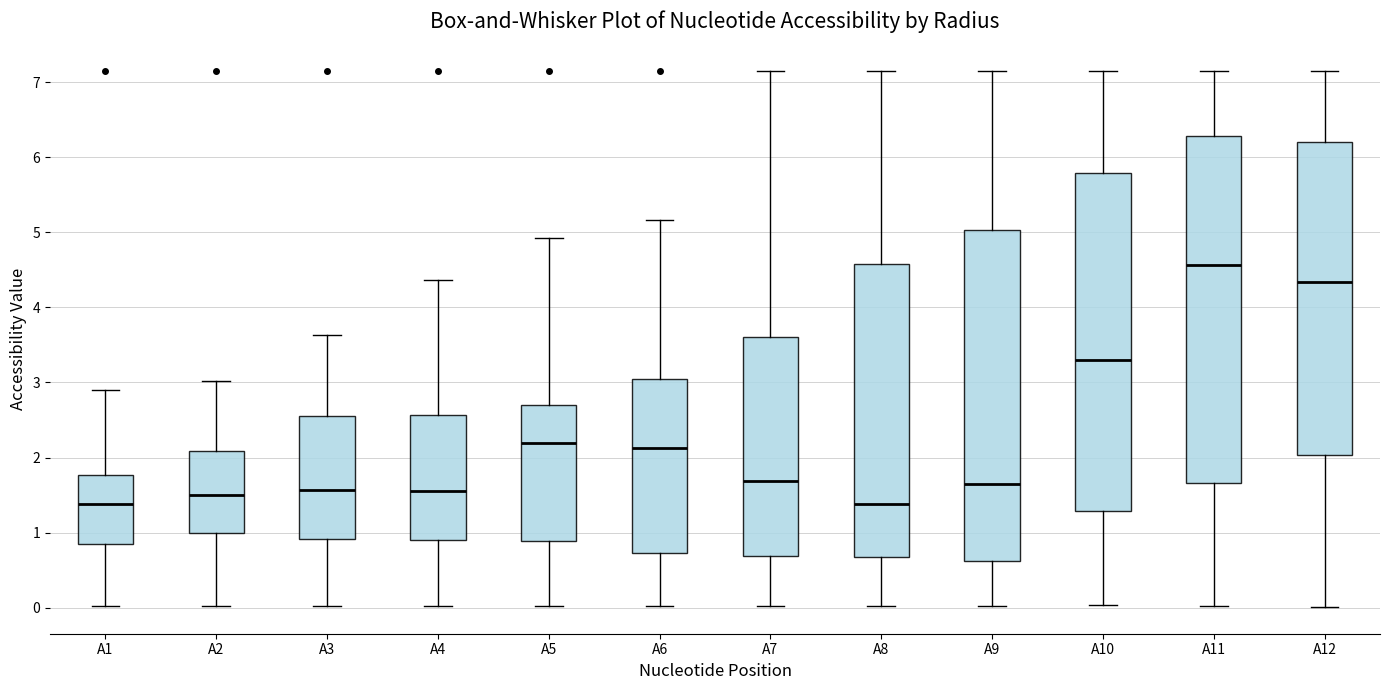

Where is the upper edge of the box for A9 on the y-axis? The values are not printed on the chart, so give them approximately, as read against the axis.

5.0